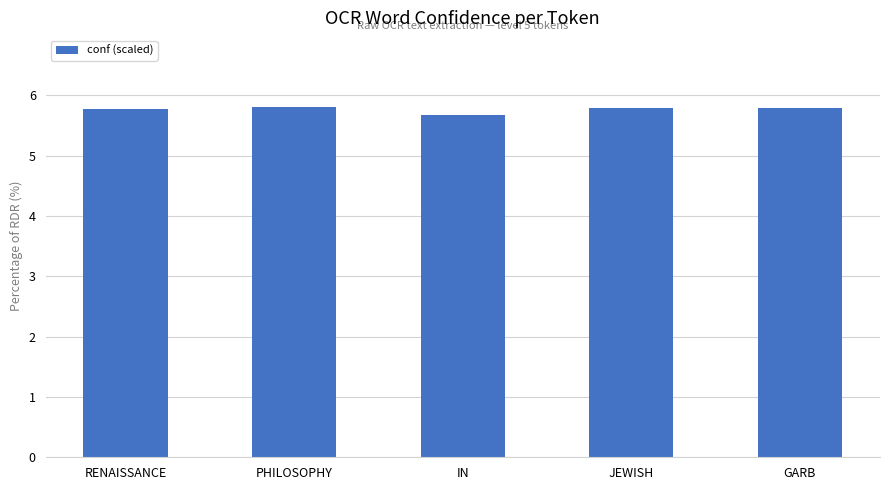

At which label is the value closest to 5?

IN